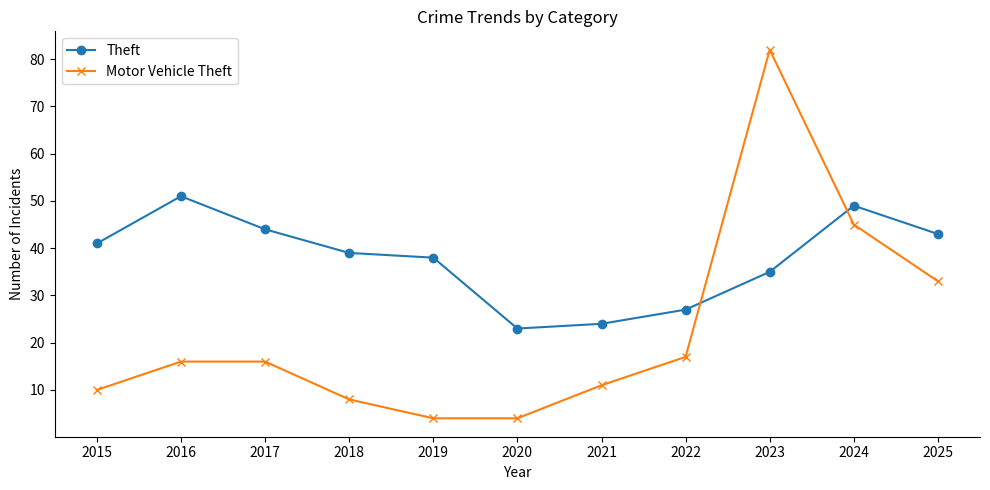

At which category is the sum across all series the highest?

2023